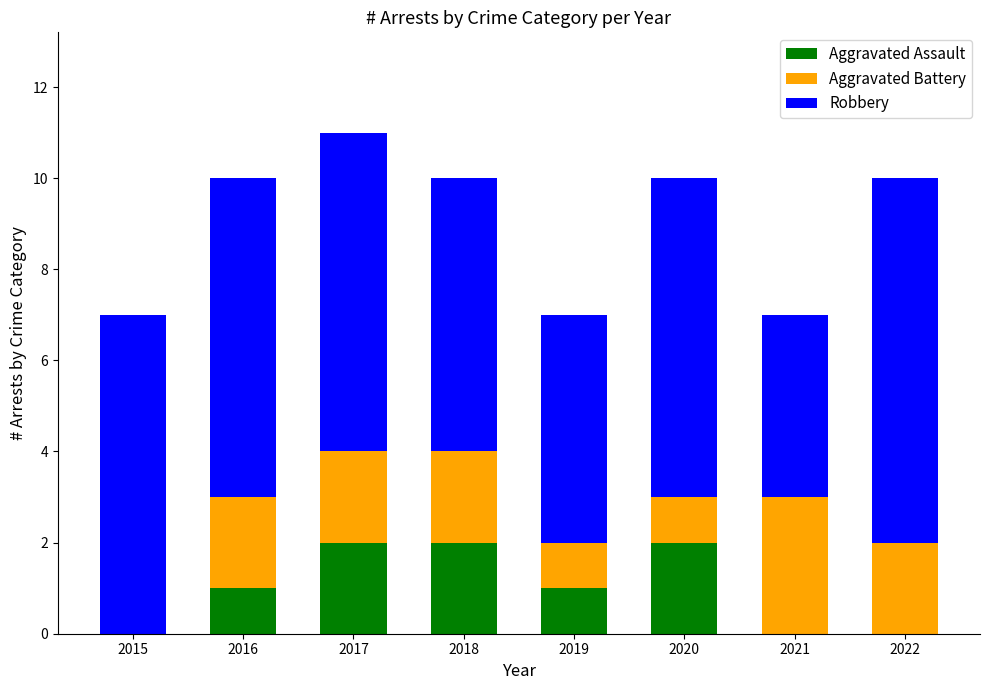

What is the total value across all series at 2015?

7